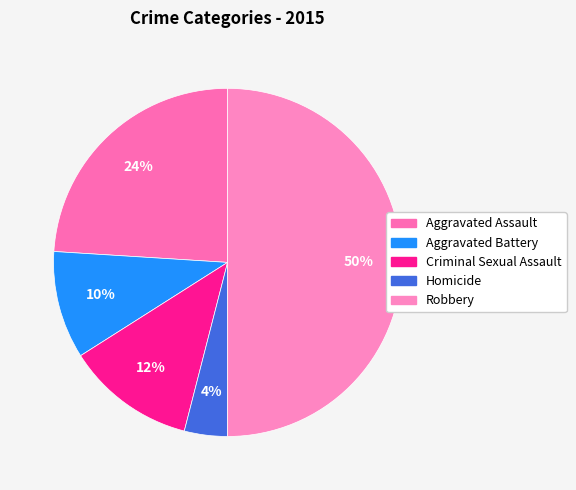

How many slices are in this pie chart?

5